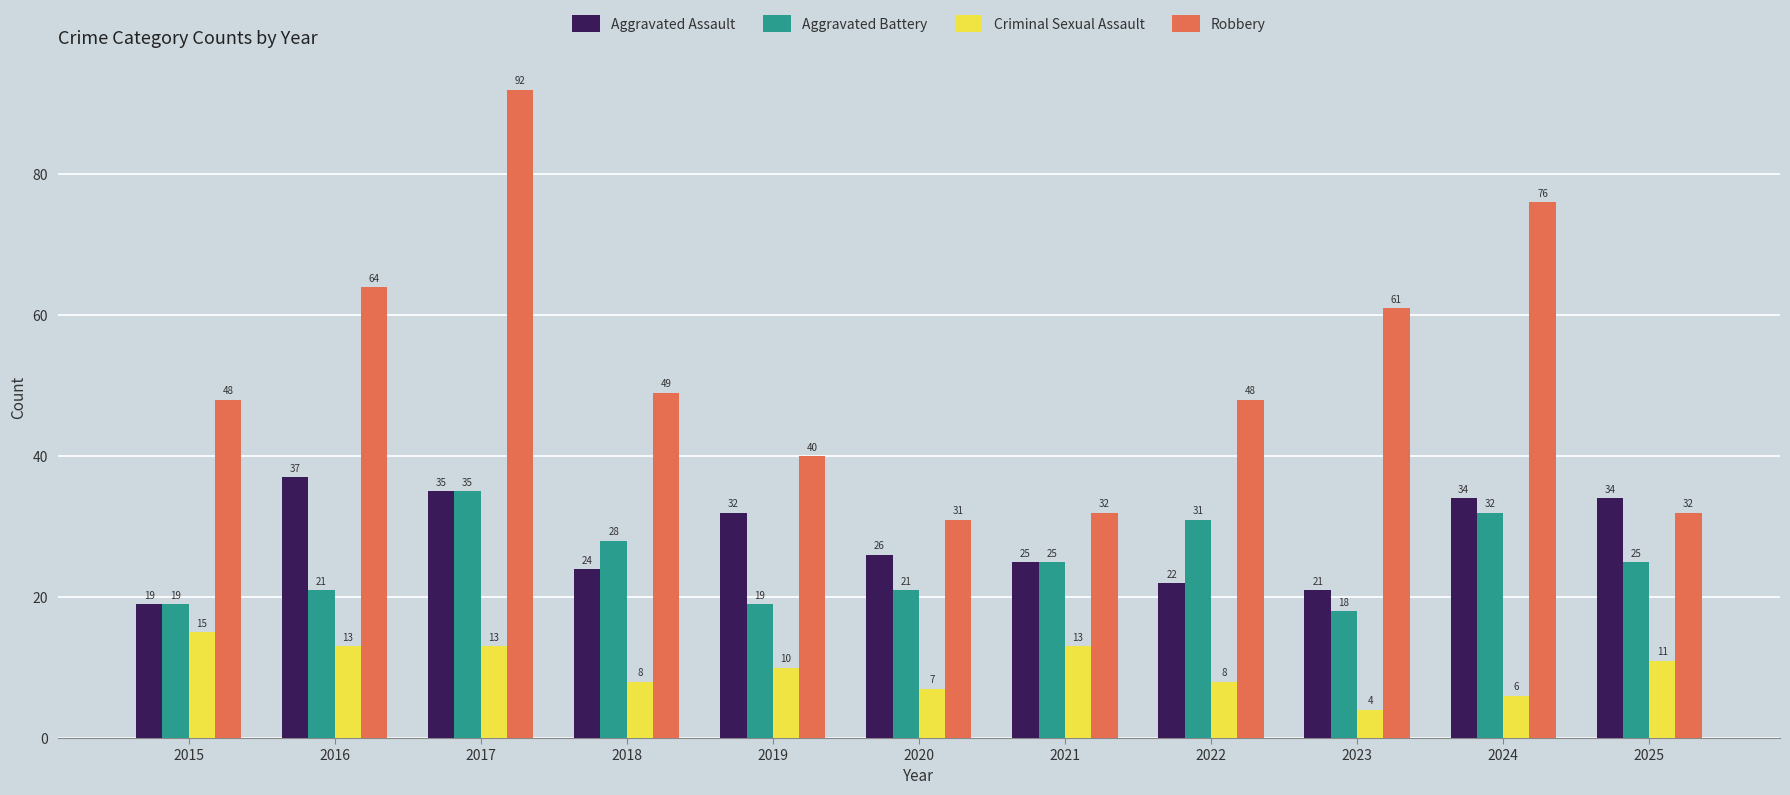

At which category is the sum across all series the highest?

2017